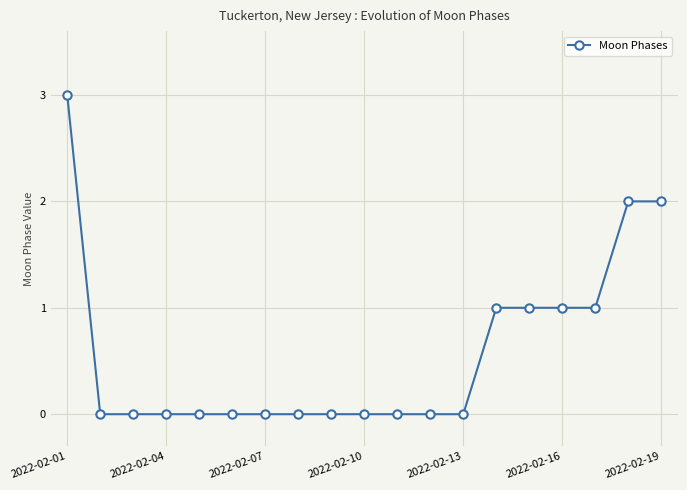

Reading left to right, what are all the values shown in this chart?

3	0	0	0	0	0	0	0	0	0	0	0	0	1	1	1	1	2	2